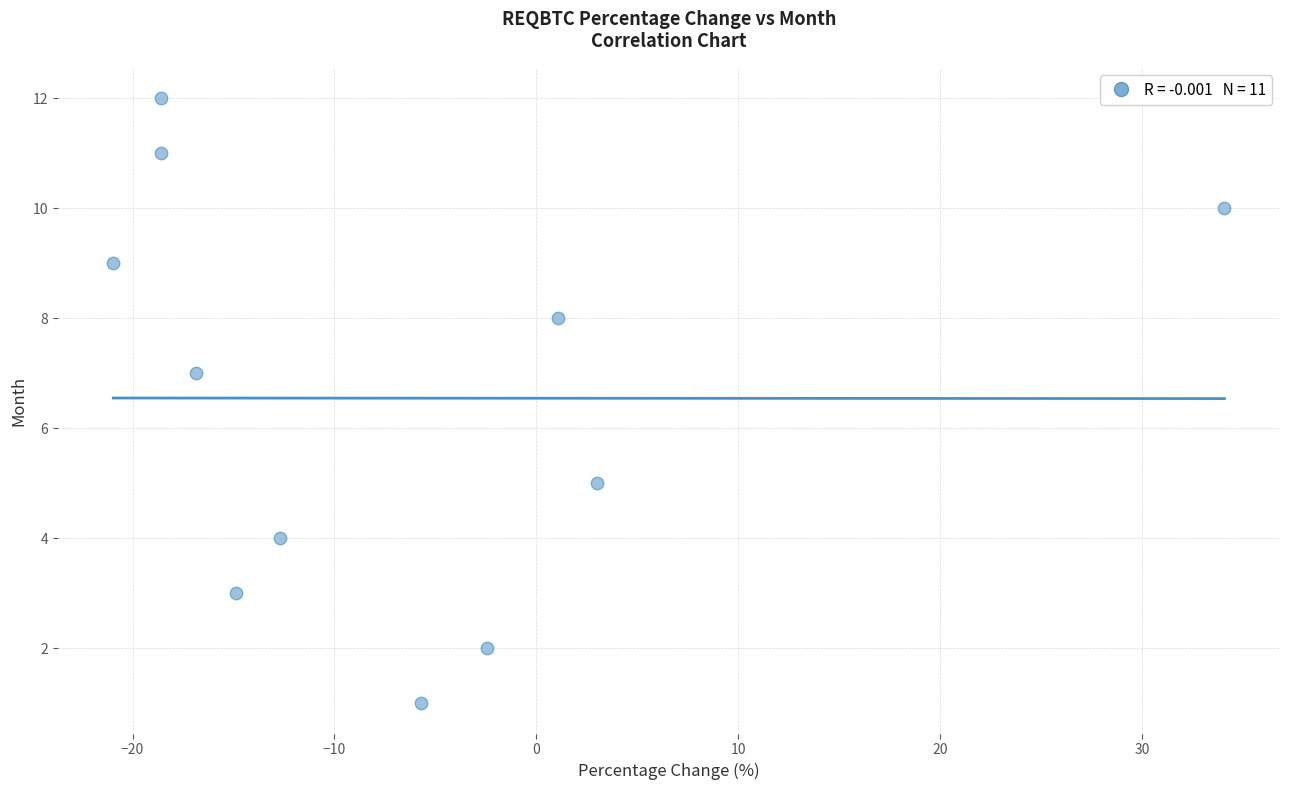

What is the range of Y values (max minus min)?

11